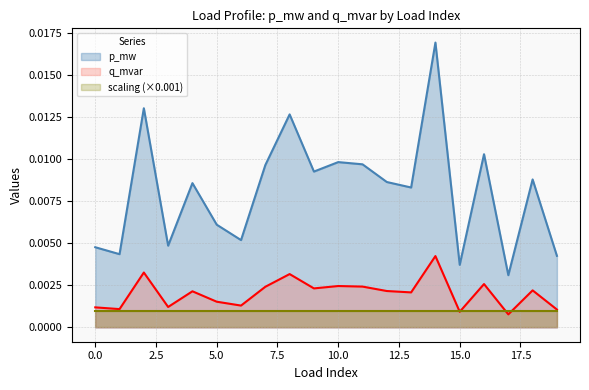

True or false: p_mw and q_mvar intersect in this chart.

False